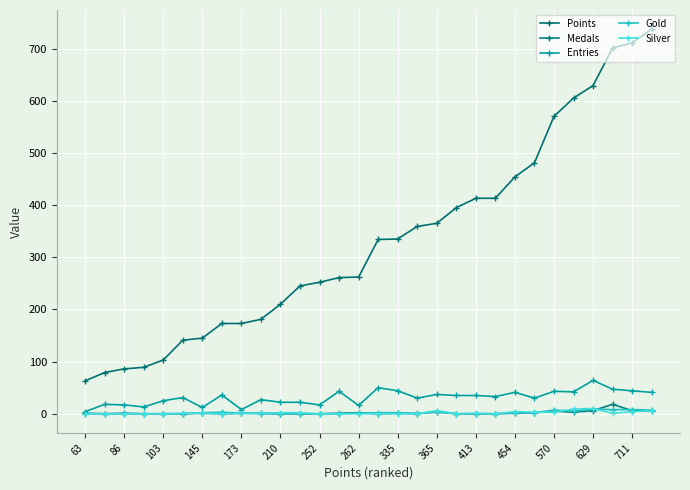

Which series ends up on top after the final intersection of Silver and Medals?

Silver